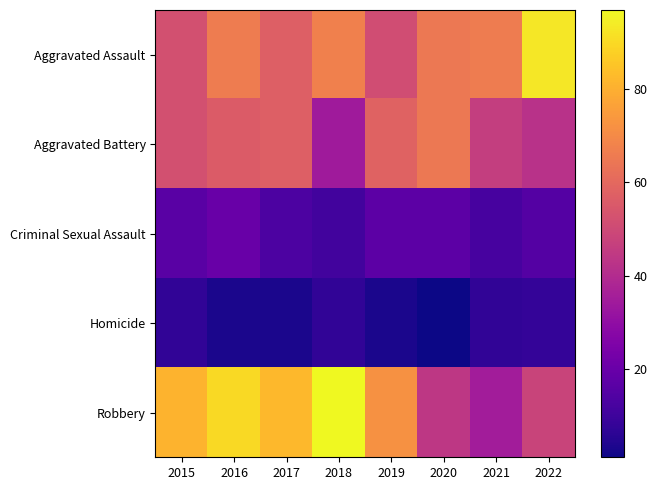

Which series has the widest spread of values?

Robbery